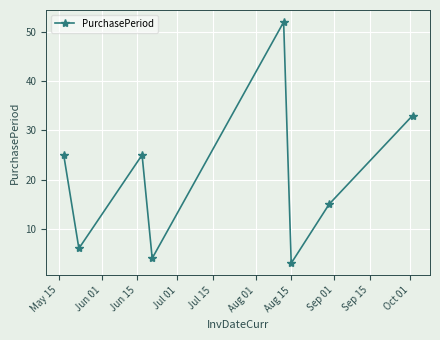

How many lines are shown in the chart?

1